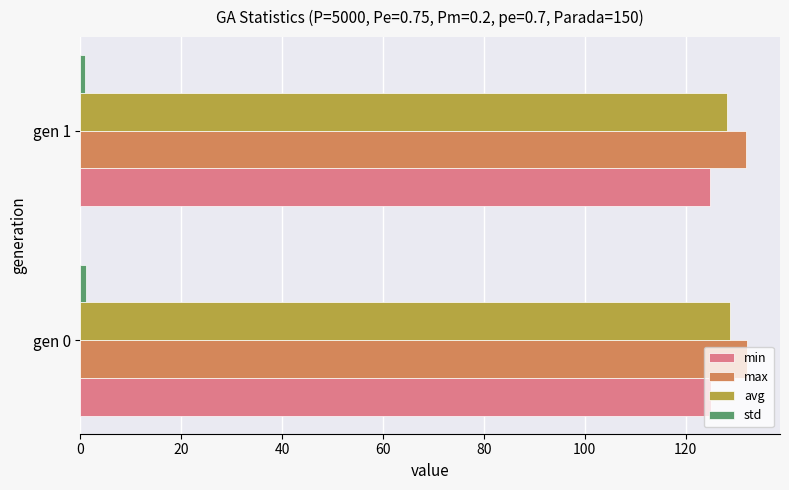

The value of min at gen 0 is 125.0. True or false?

True